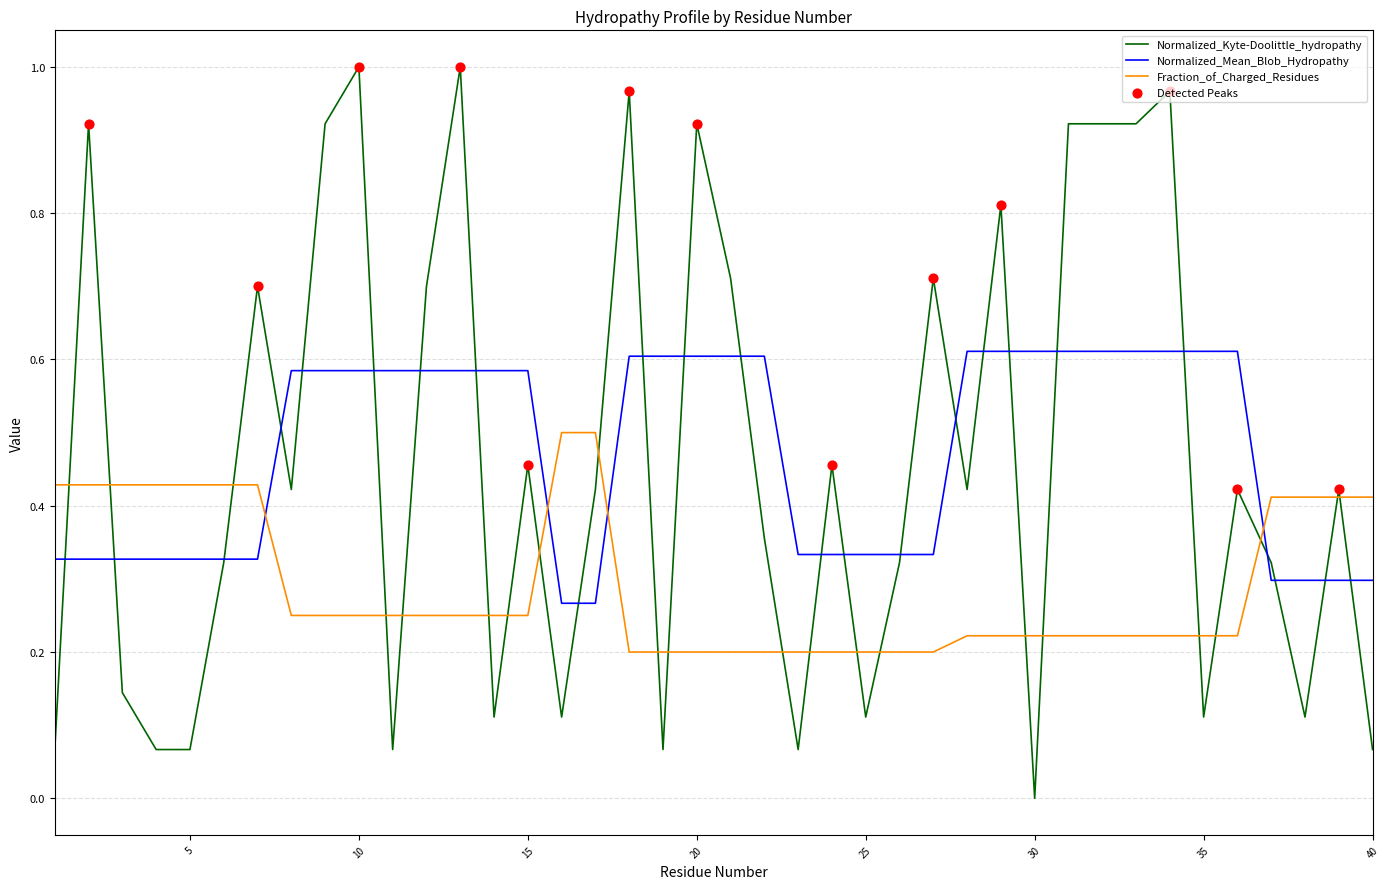

List the series in order of their peak value, lowest first.

Fraction_of_Charged_Residues, Normalized_Mean_Blob_Hydropathy, Normalized_Kyte-Doolittle_hydropathy